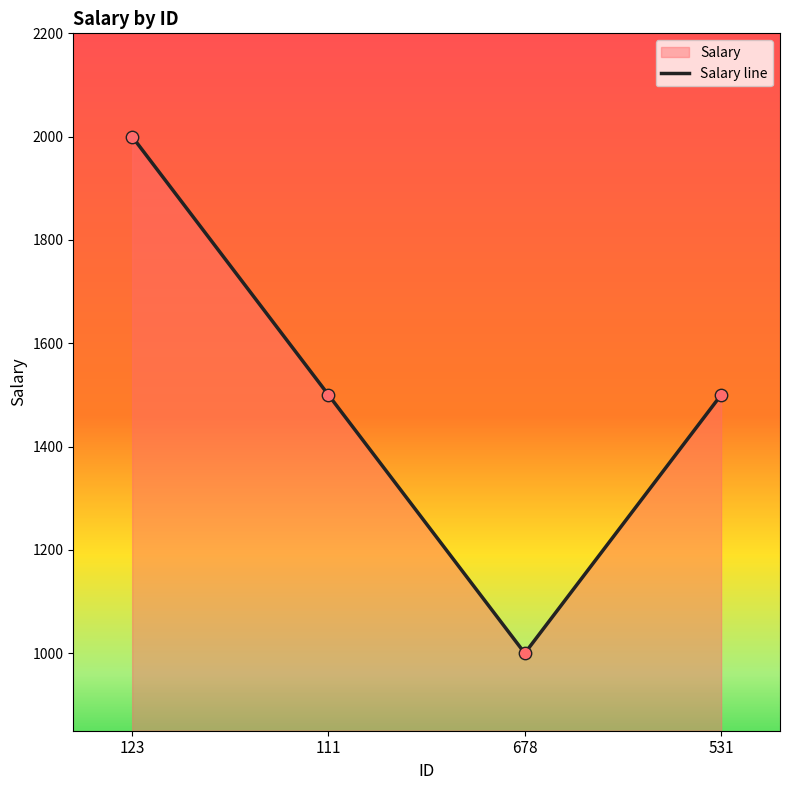

Approximately how many times larger is the value at 678 compared to 531?

0.7